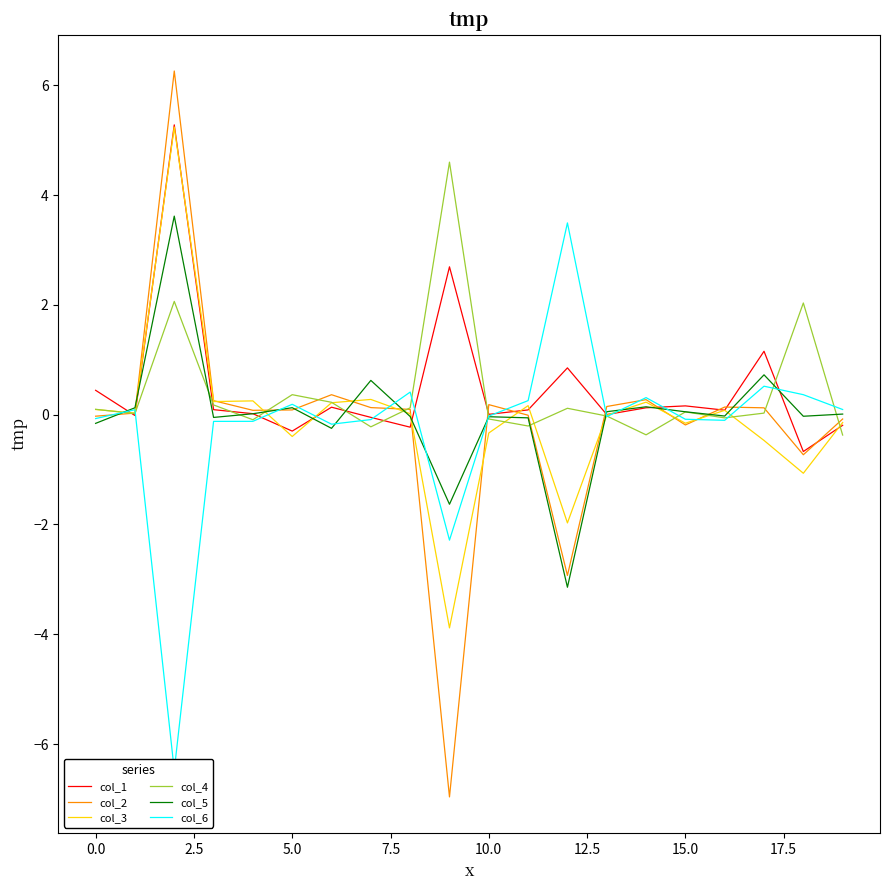

How many data points in col_4 are less than 0?

8